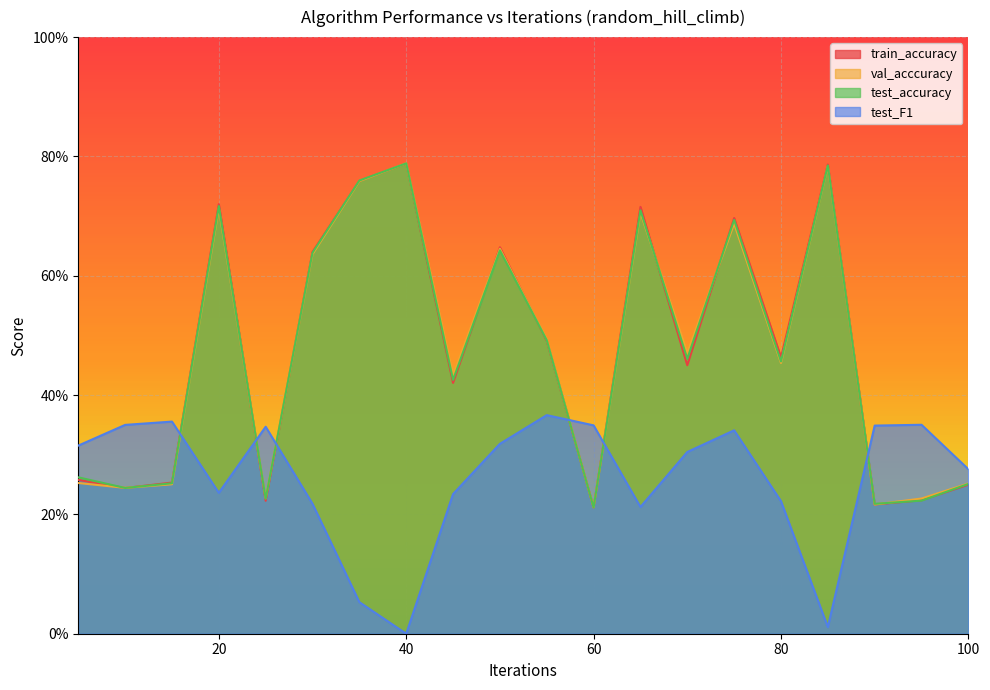

Between 10 and 80, which is larger?

80